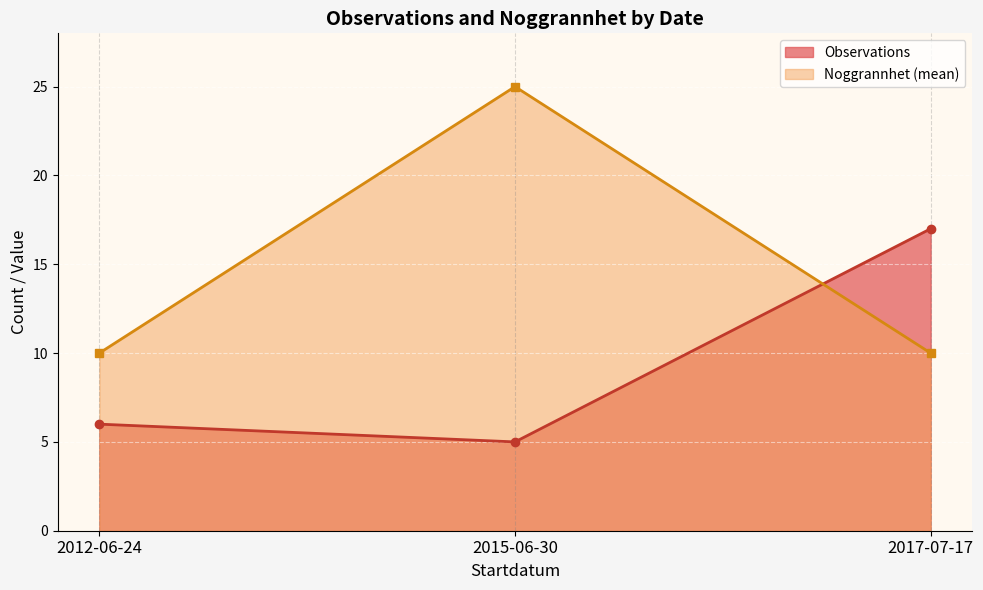

How many lines are shown in the chart?

2